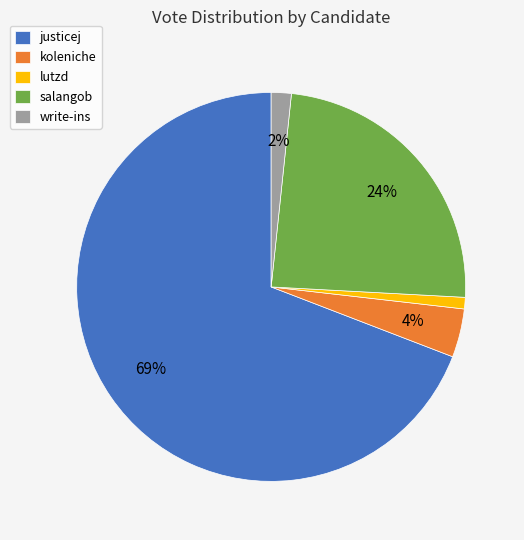

To the nearest percent, what is the combined percentage of koleniche and justicej?

73%